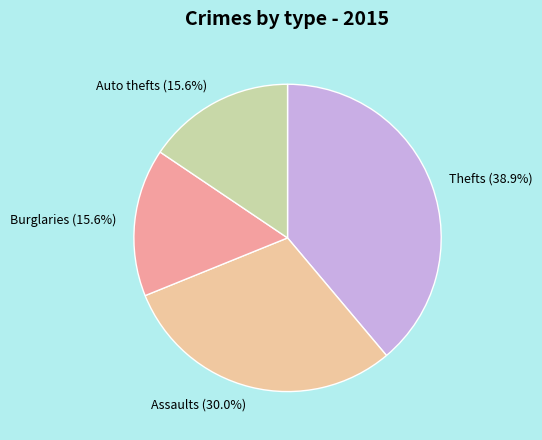

How much of the chart is everything except Auto thefts?

84.4%